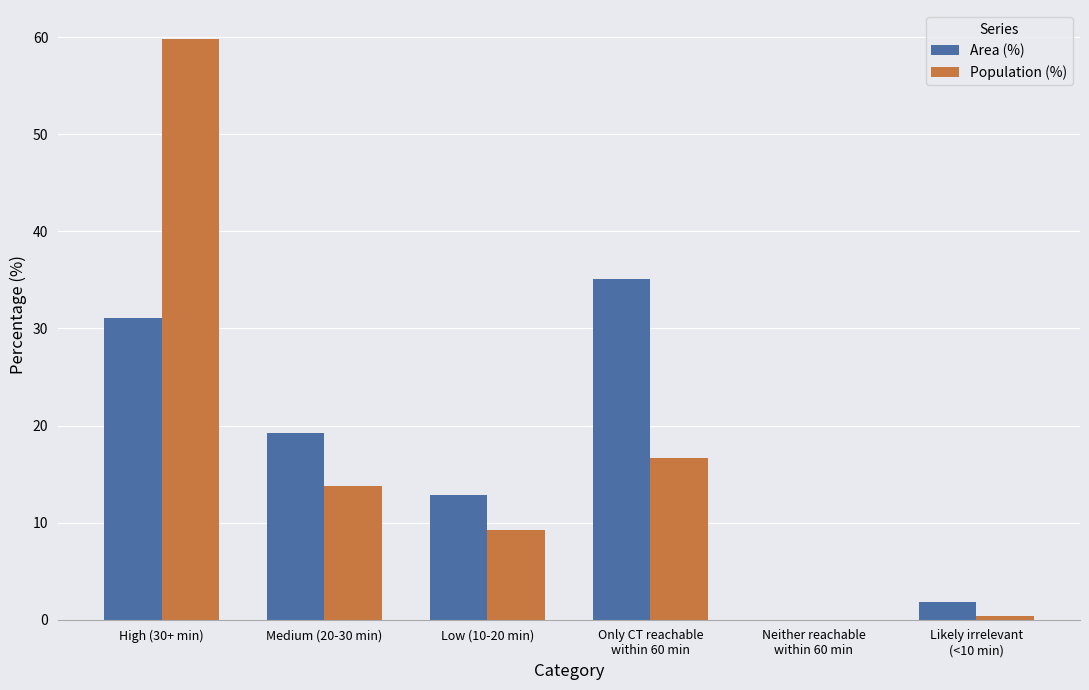

How many data points in Area (%) are above 19?

3